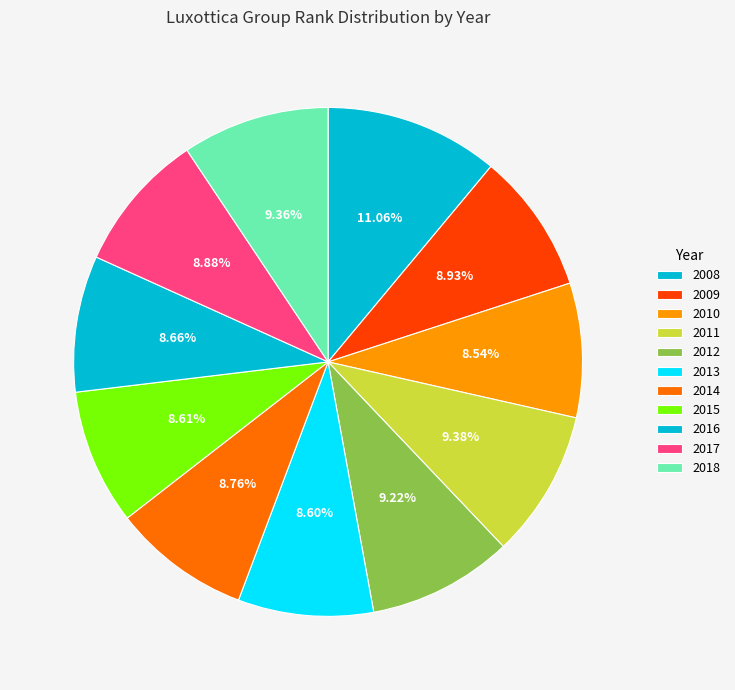

How many segments does this pie chart have?

11